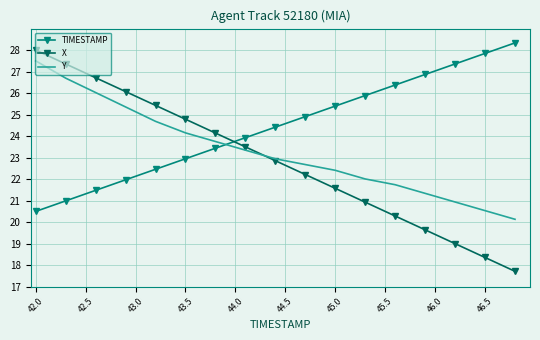

True or false: TIMESTAMP and X intersect in this chart.

True